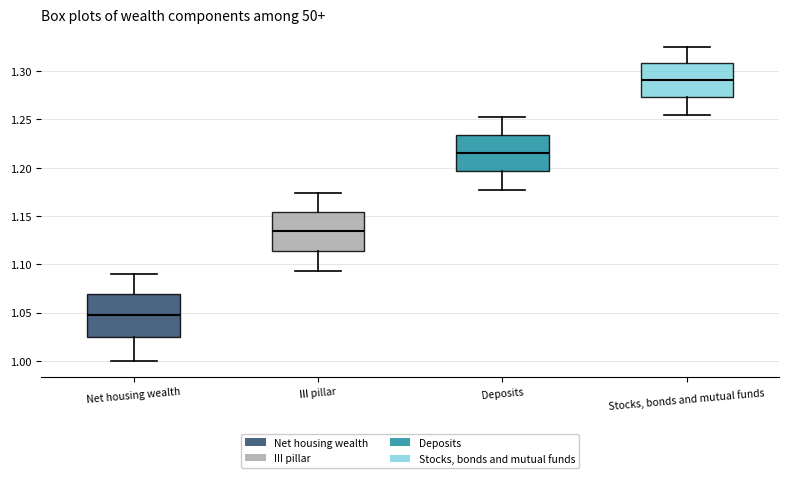

Reading left to right, transcribe this box plot: for each box, give where its median line is, the range the box spans, and where its two whiskers end, as read against the y-axis. The values are not printed on the chart, so give them approximately, as read against the axis.

Net housing wealth: median 1.045, box 1.025 to 1.070, whiskers 1.000 to 1.090
III pillar: median 1.135, box 1.115 to 1.155, whiskers 1.095 to 1.175
Deposits: median 1.215, box 1.195 to 1.235, whiskers 1.175 to 1.250
Stocks, bonds and mutual funds: median 1.290, box 1.275 to 1.310, whiskers 1.255 to 1.325